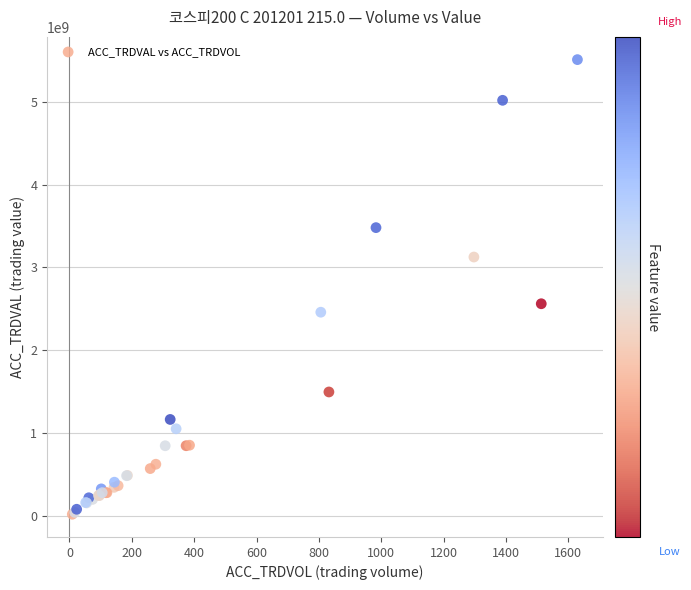

What Y value in the scatter plot is closest to 2764900000?

2561845000